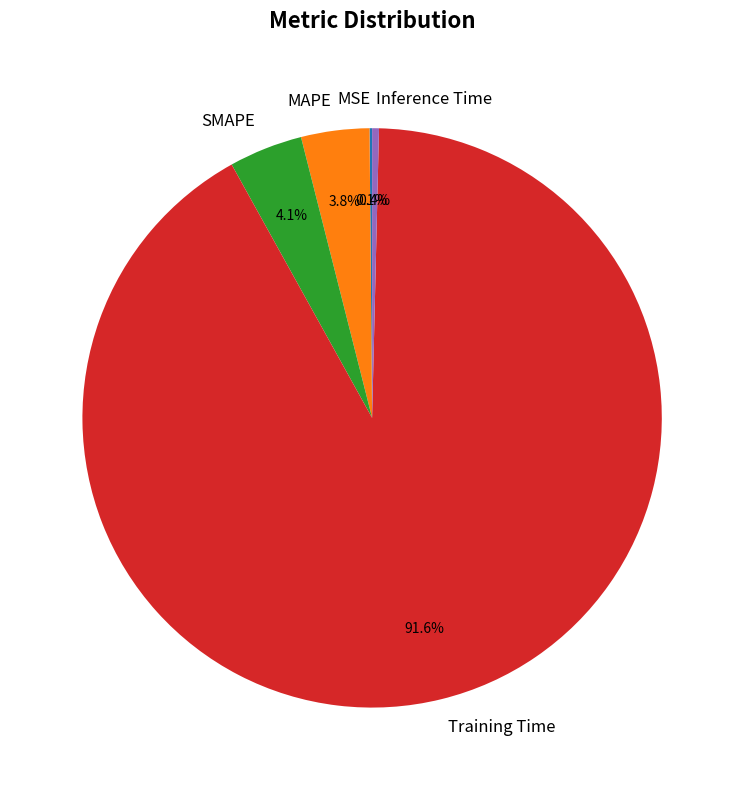

Which slice is the largest?

Training Time